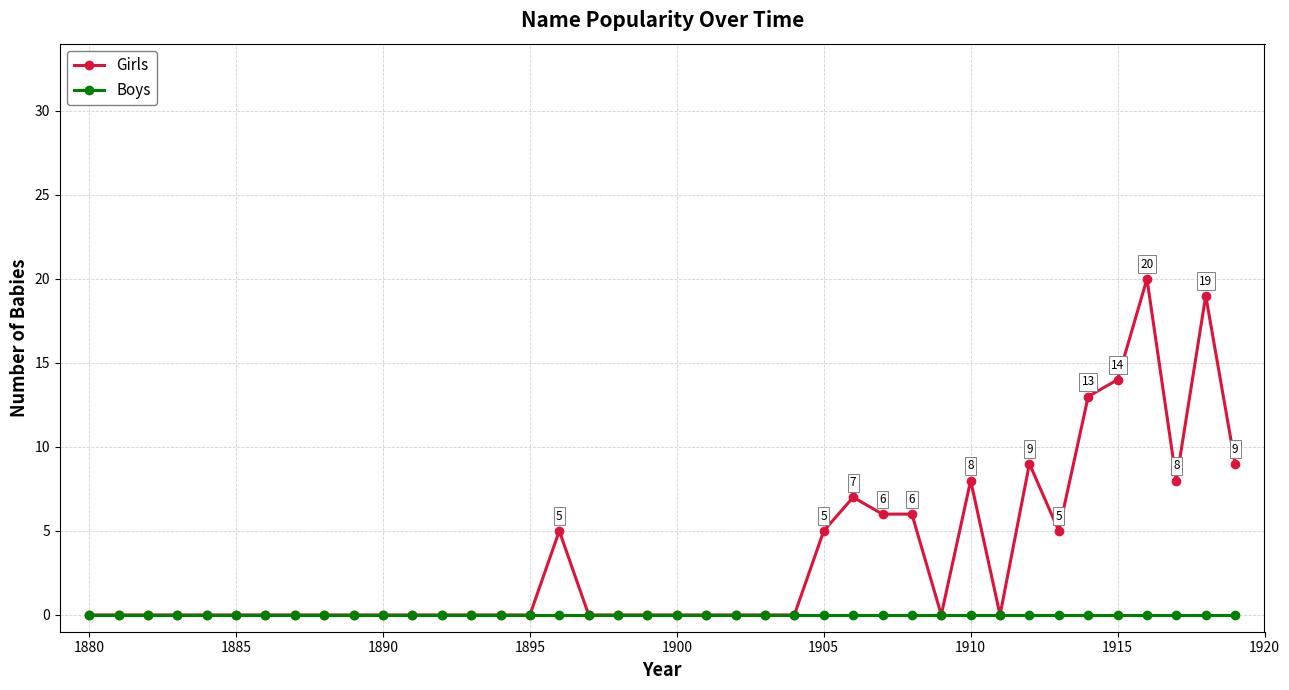

True or false: Girls has more than 2 interior local peaks.

True